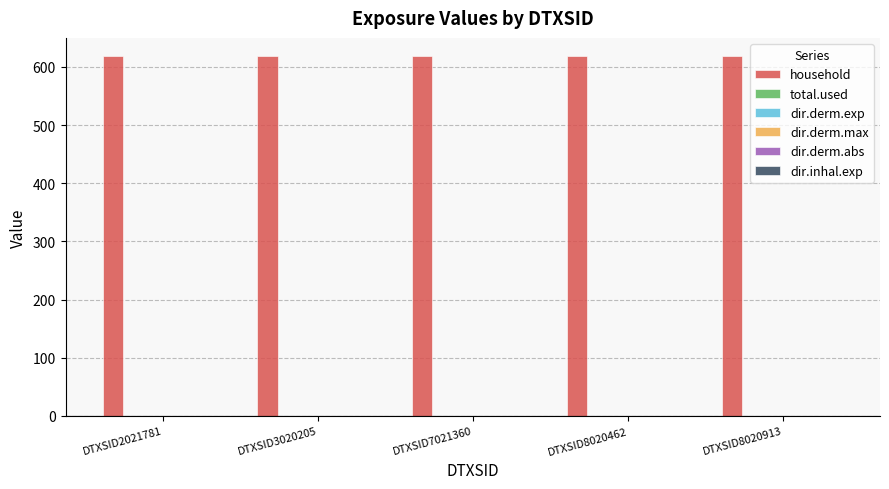

What is the total value across all series at DTXSID8020913?

619